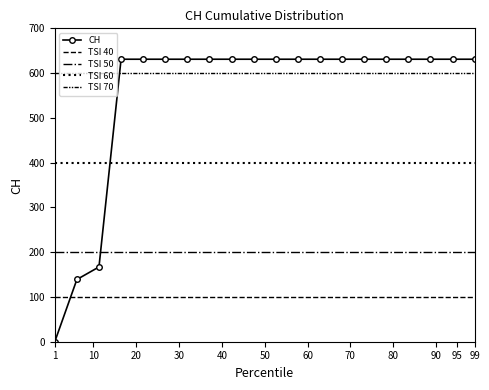

Does the chart have visible grid lines?

No